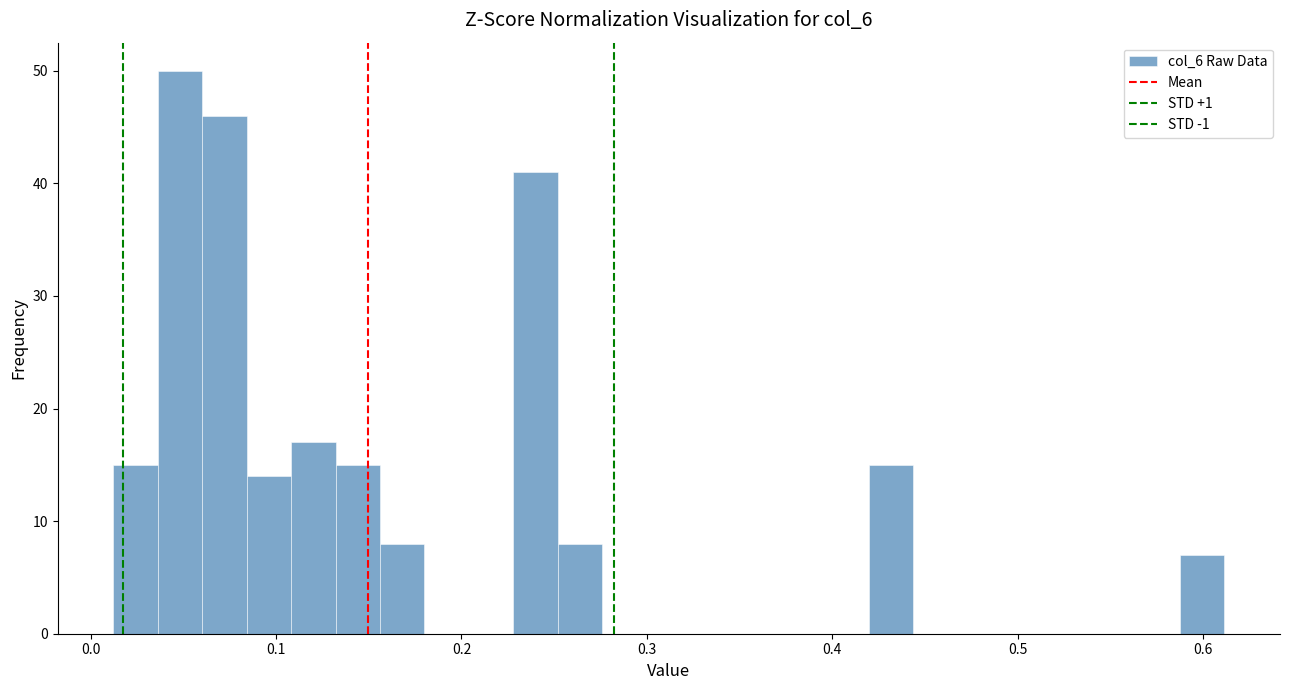

Read against the x-axis, roughly where is the centre of the tallest bar?

0.05